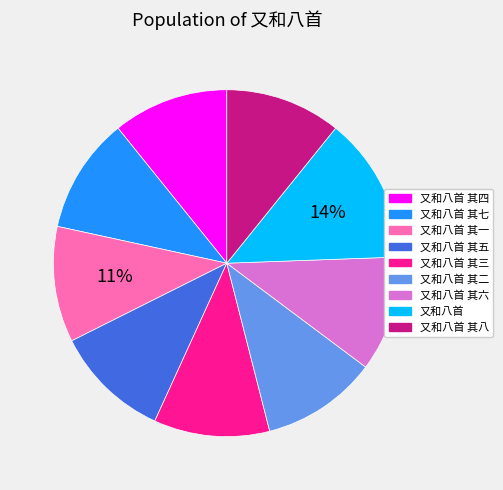

How many segments does this pie chart have?

9